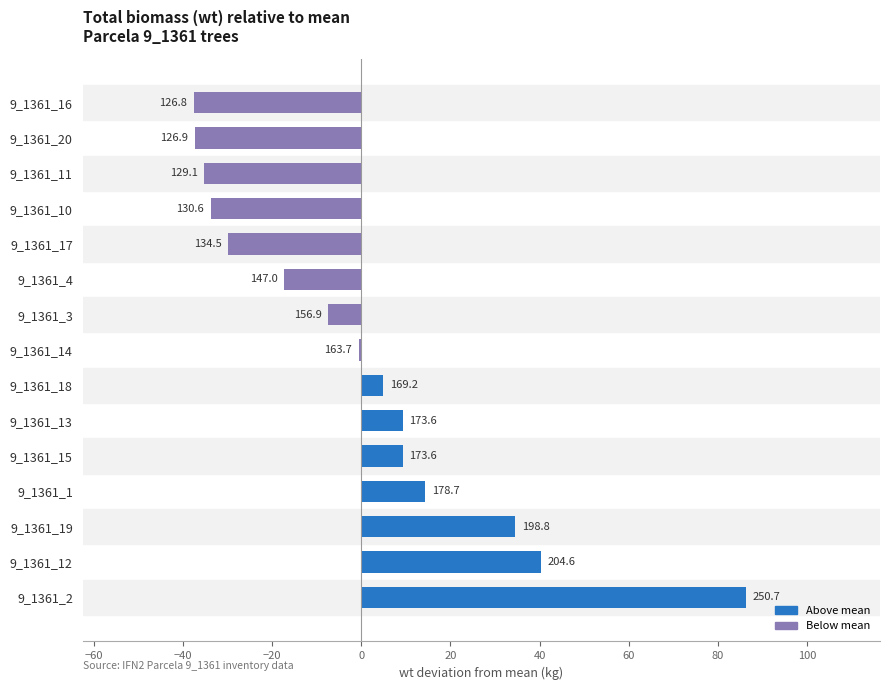

What is the maximum value shown in the chart?

86.4